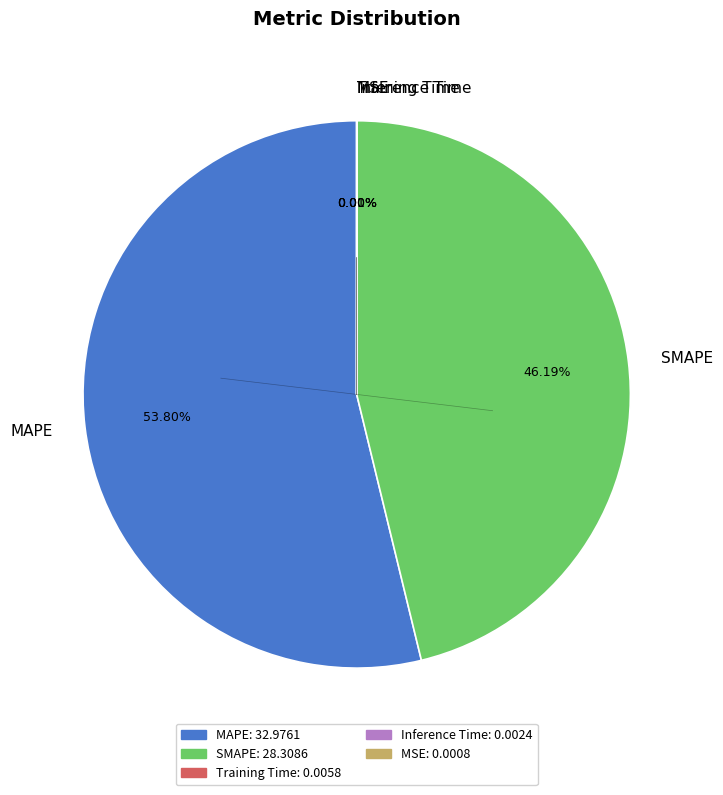

Which category accounts for the majority?

MAPE